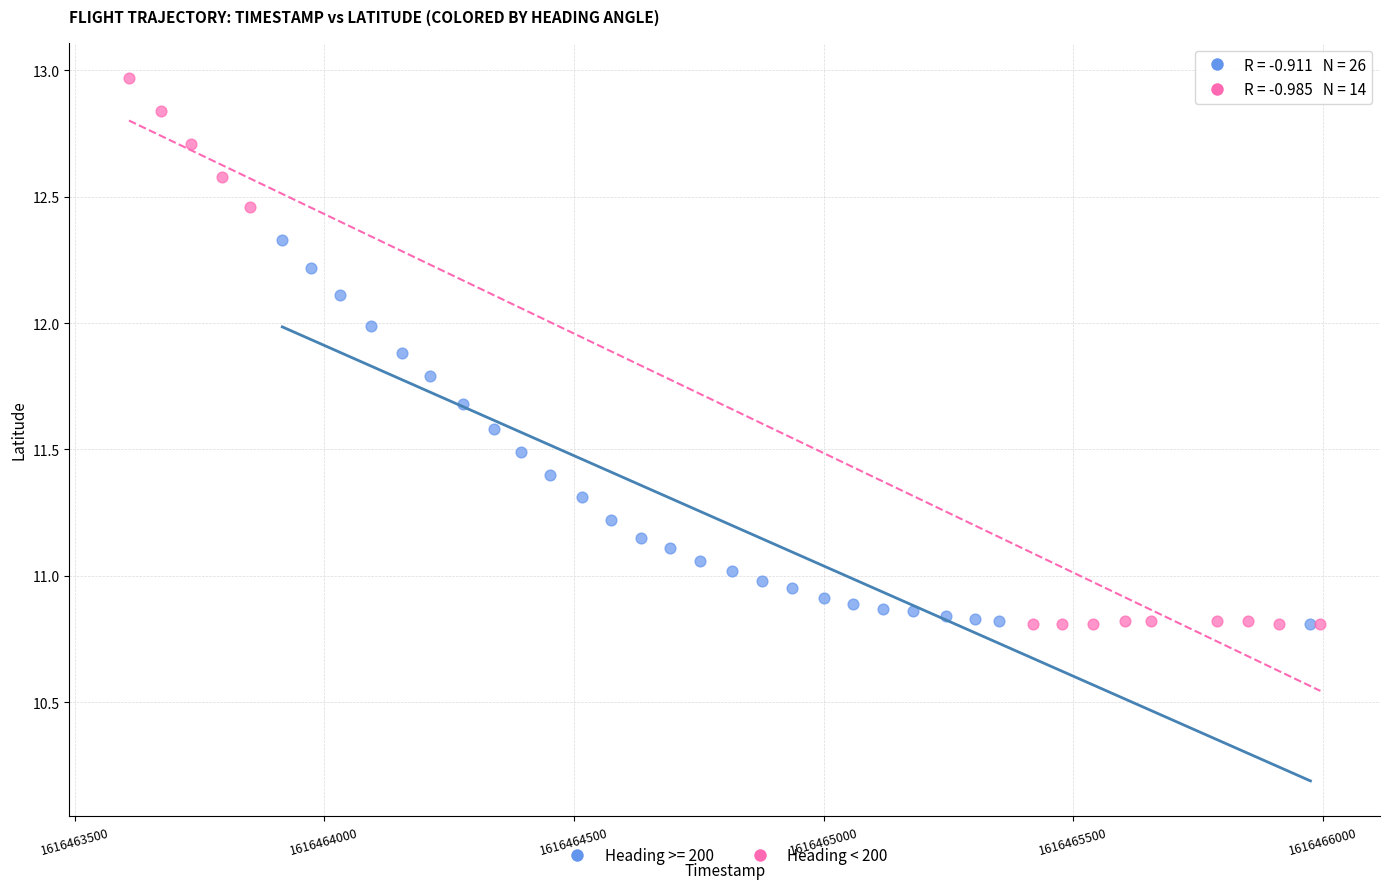

Which series has the widest spread of Y values?

Heading < 200